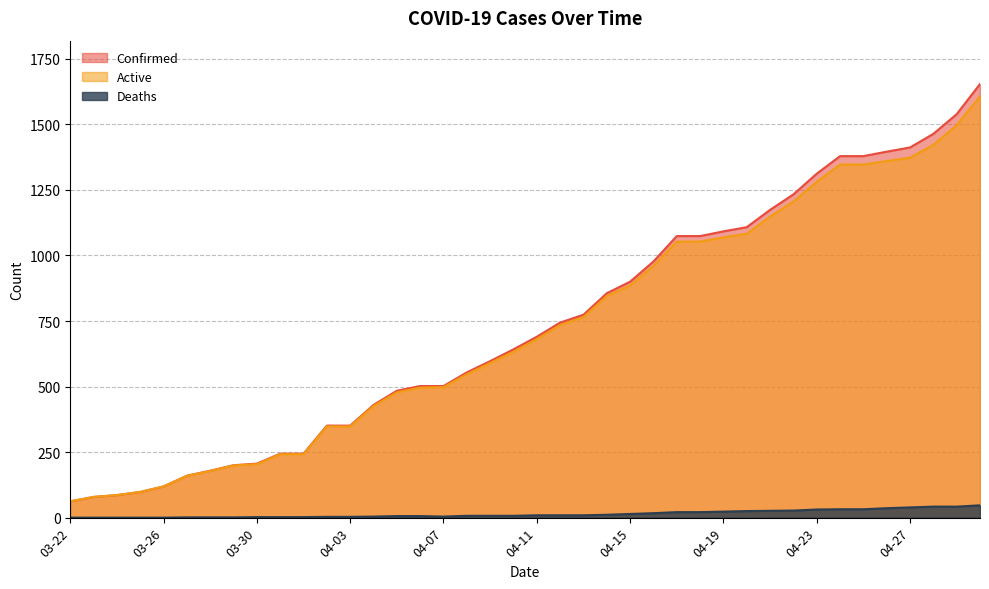

How many values in Deaths are above zero?

35